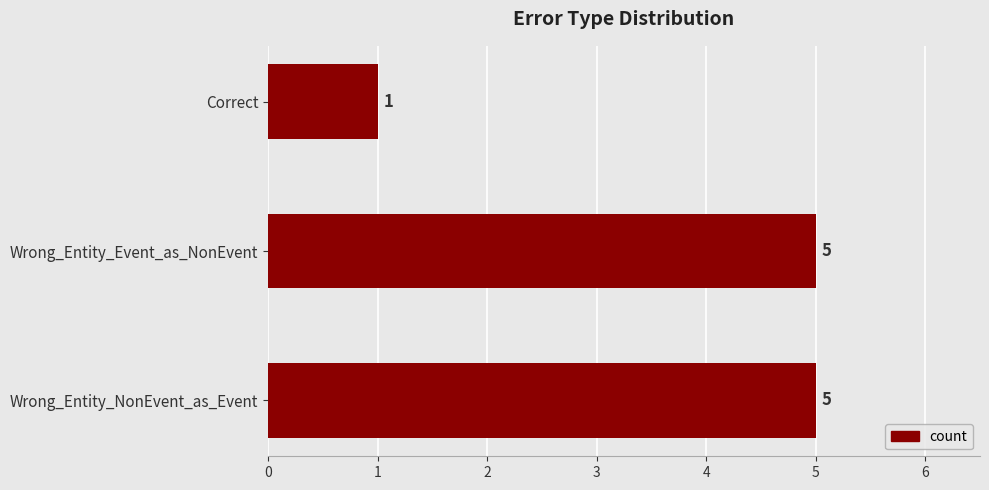

What is the difference between the second highest and minimum values?

4